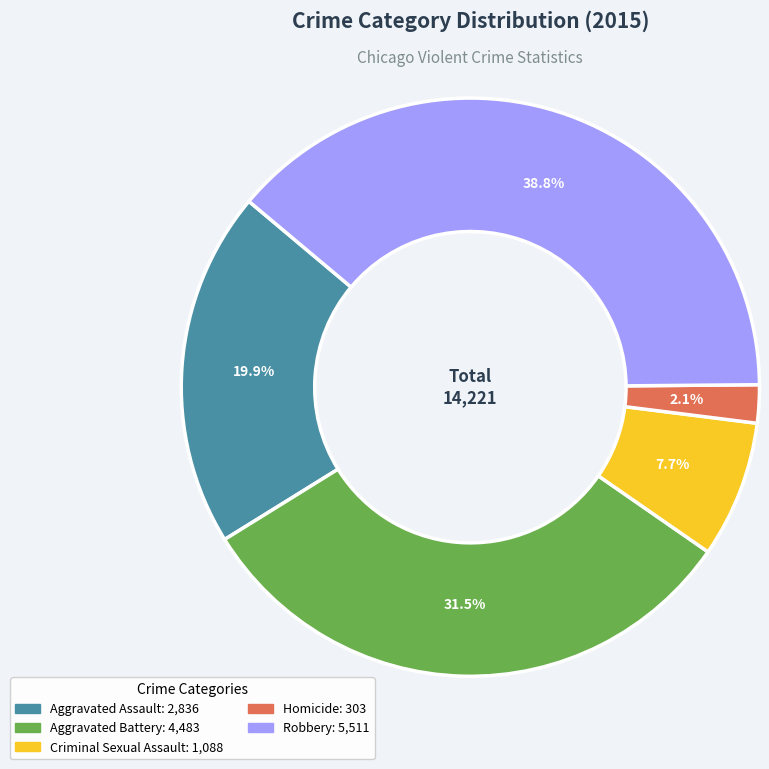

What percentage is NOT represented by Criminal Sexual Assault?

92.3%